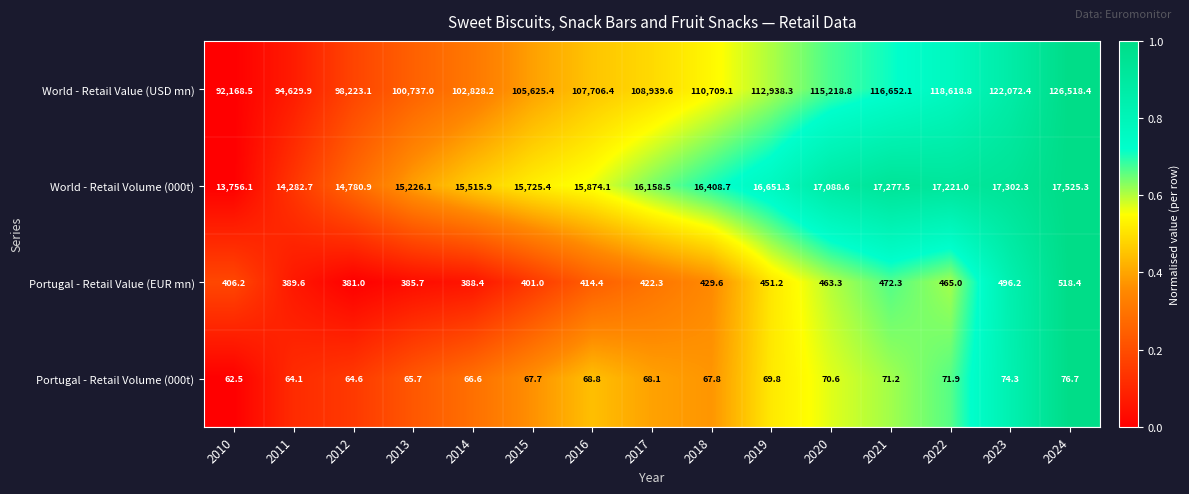

What is the total value across all series at 2022?

136376.7